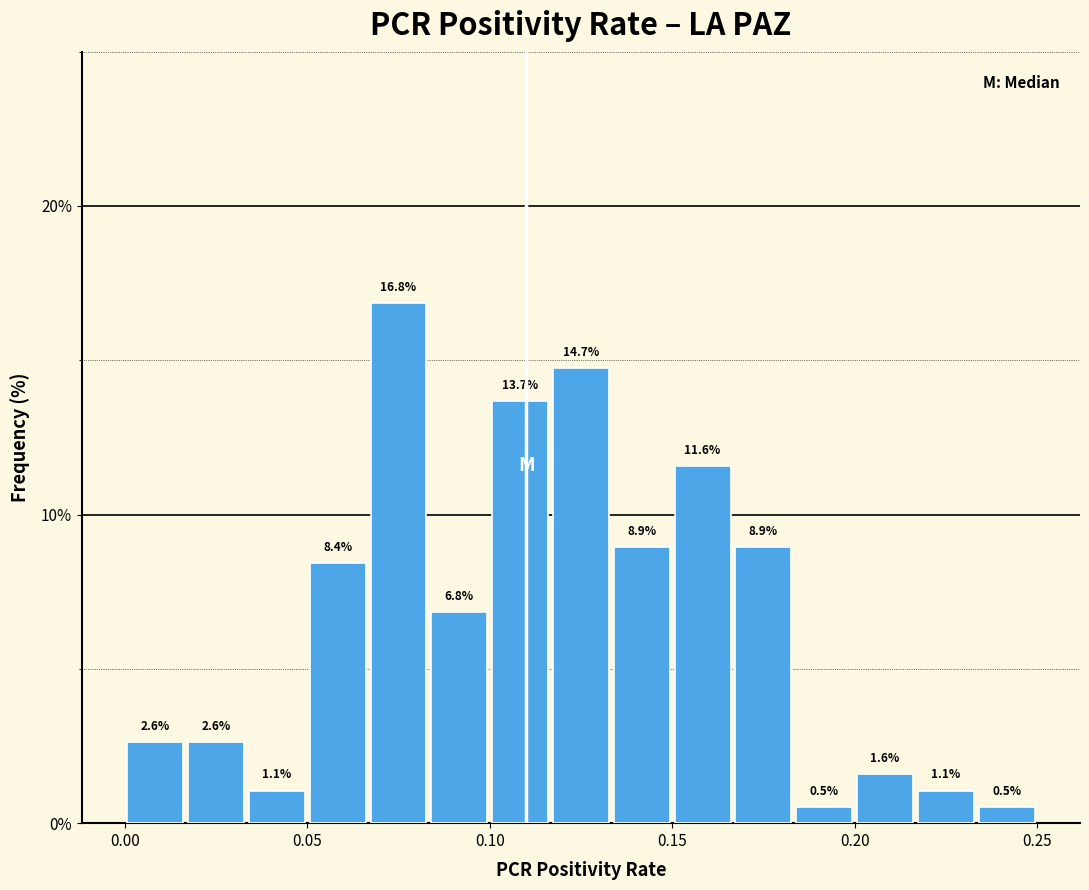

Around what value on the x-axis is the tallest bar? Give the approximate position of its centre, as read against the axis.

0.075